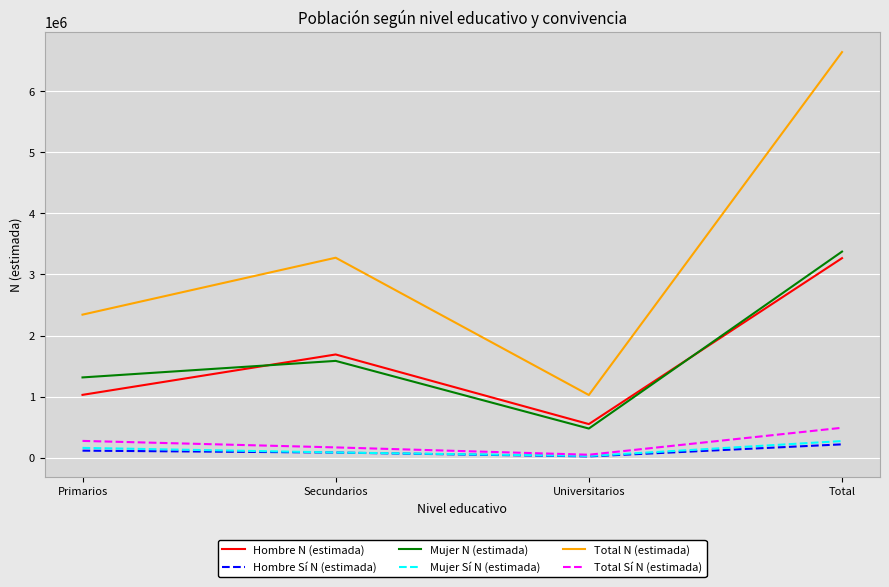

True or false: Mujer Sí N (estimada) and Mujer N (estimada) cross at least once.

False